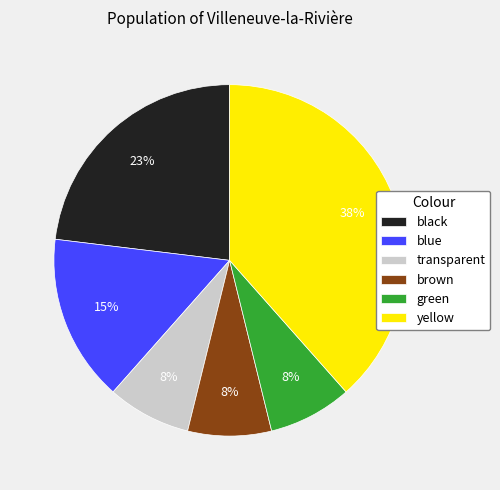

How many slices are in this pie chart?

6